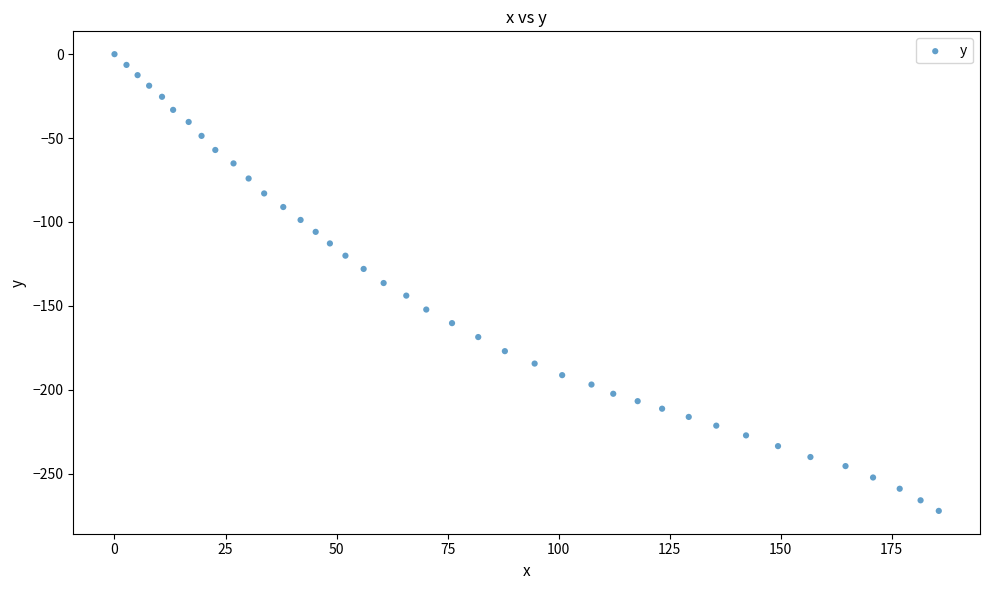

What is the range of X values (max minus min)?

185.6